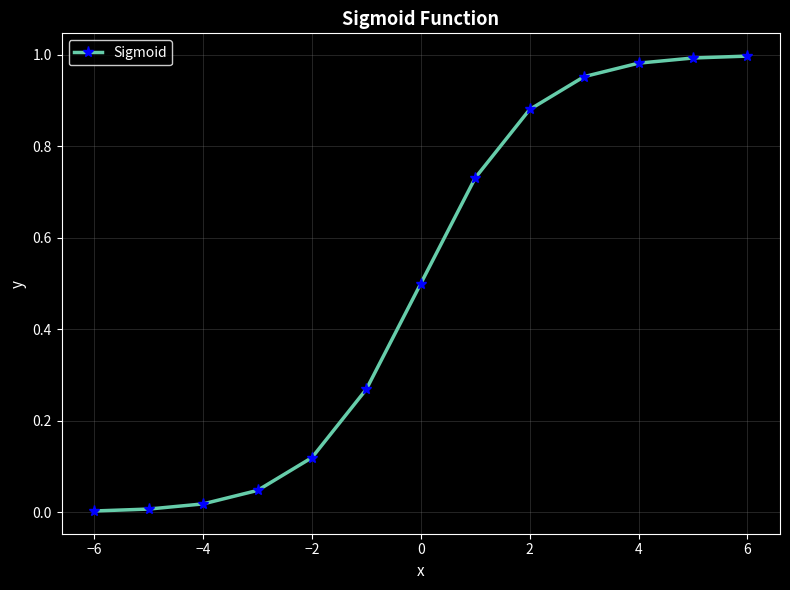

True or false: there are more than 2 points higher than both neighbors.

False